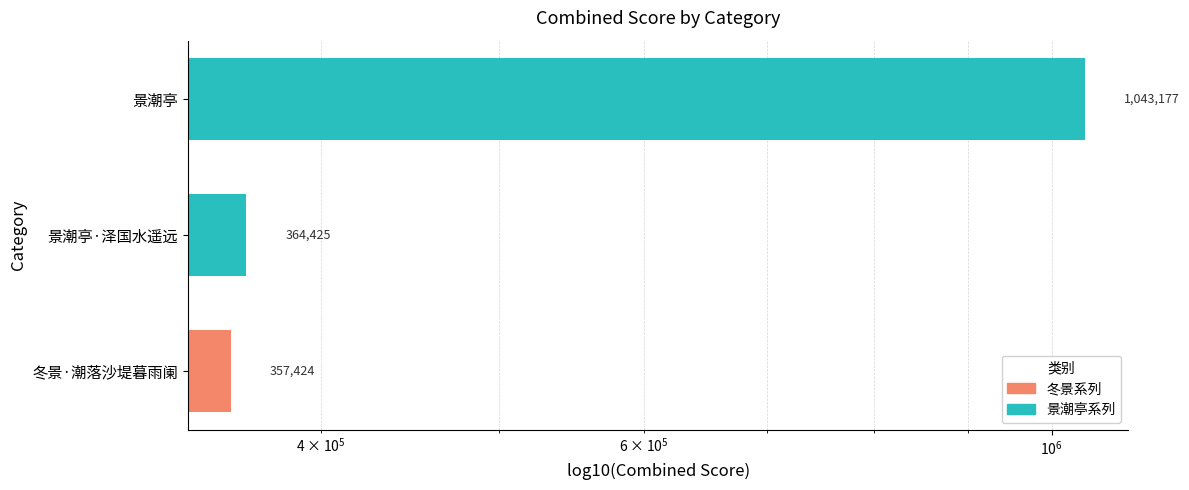

What is the difference between the values at 景潮亭·泽国水遥远 and 景潮亭?

678752